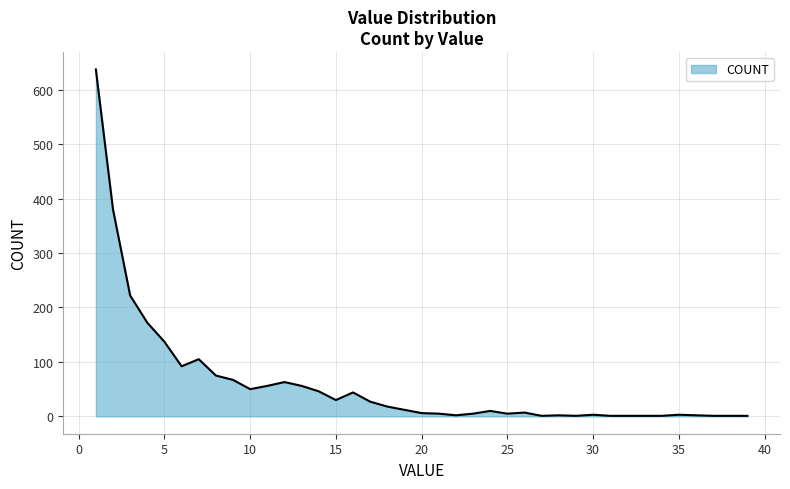

What is the maximum value shown in the chart?

637